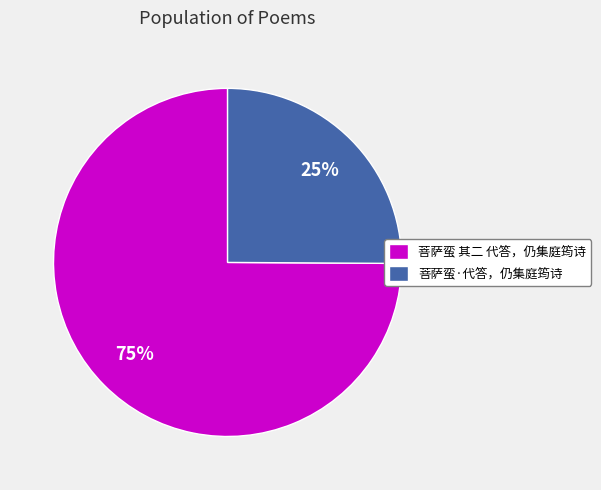

Rank the categories by value from highest to lowest.

菩萨蛮 其二 代答，仍集庭筠诗, 菩萨蛮·代答，仍集庭筠诗